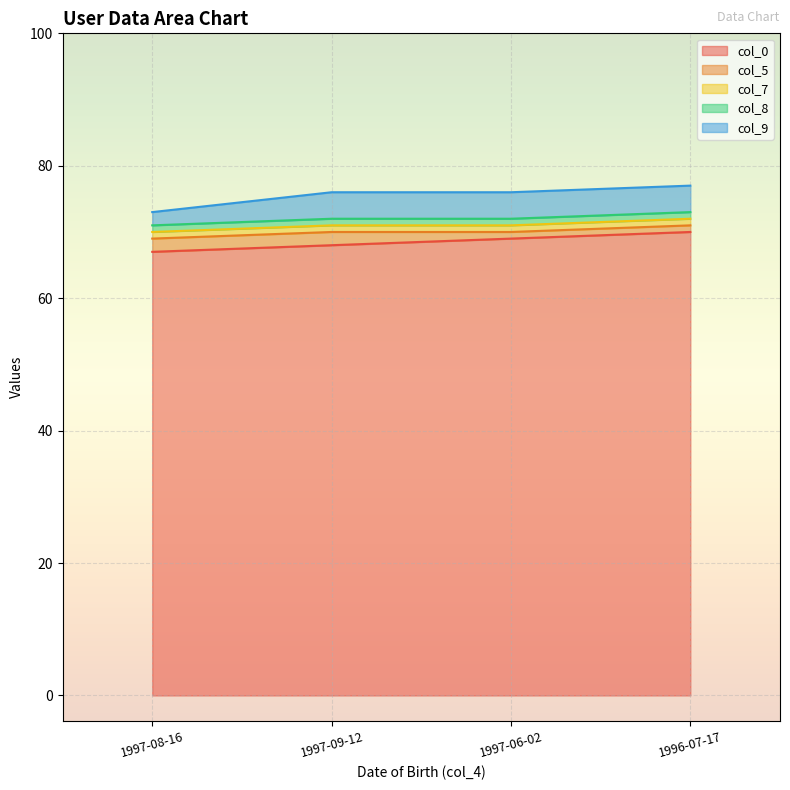

Reading left to right, list all the values displayed in this chart.

col_0: 1997-08-16=67	1997-09-12=68	1997-06-02=69	1996-07-17=70
col_5: 1997-08-16=2	1997-09-12=2	1997-06-02=1	1996-07-17=1
col_7: 1997-08-16=1	1997-09-12=1	1997-06-02=1	1996-07-17=1
col_8: 1997-08-16=1	1997-09-12=1	1997-06-02=1	1996-07-17=1
col_9: 1997-08-16=2	1997-09-12=4	1997-06-02=4	1996-07-17=4